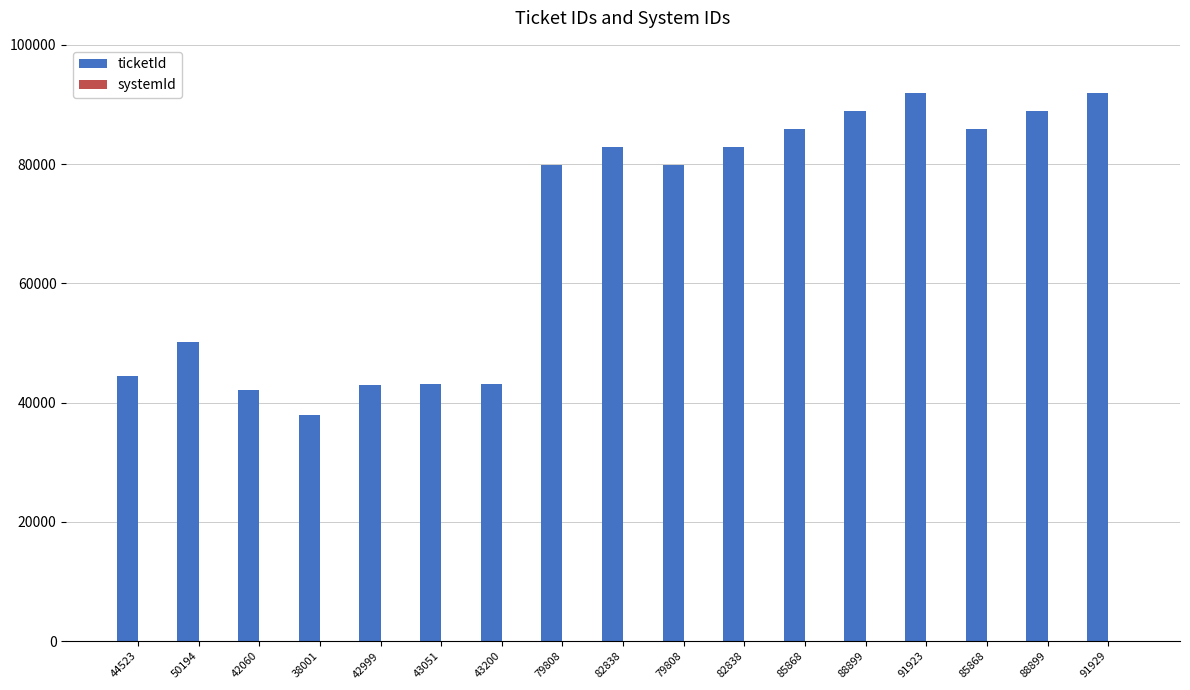

Does the chart contain stacked bars?

No